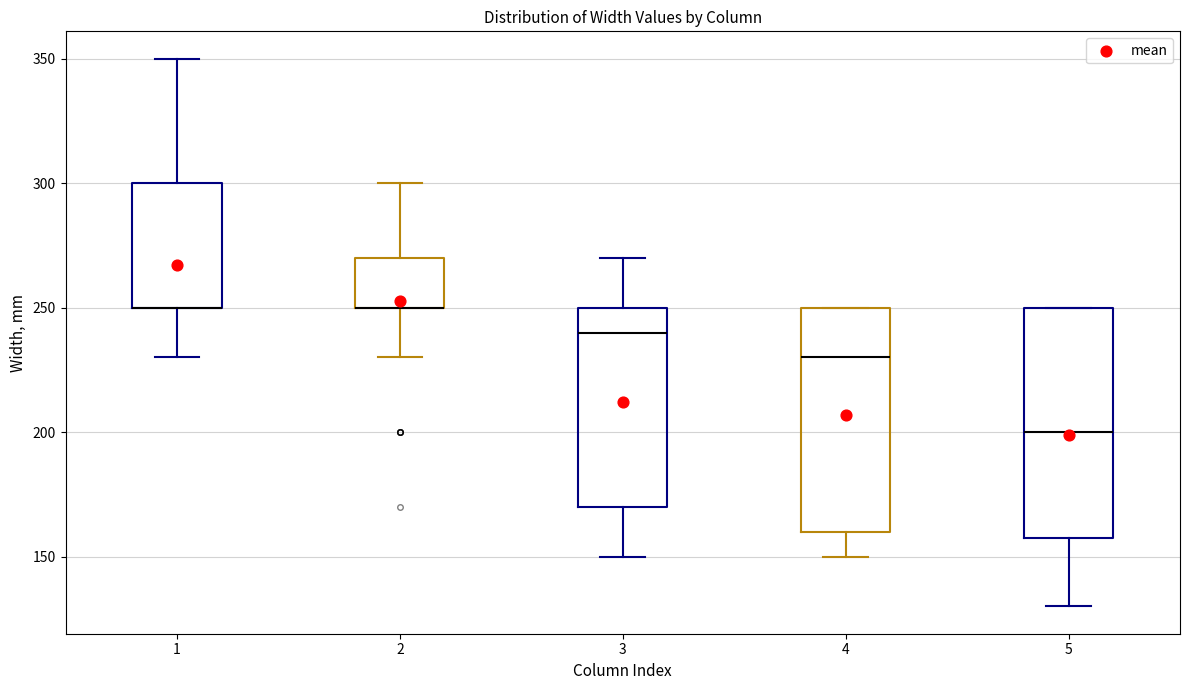

Reading left to right, transcribe this box plot: for each box, give where its median line is, the range the box spans, and where its two whiskers end, as read against the y-axis. The values are not printed on the chart, so give them approximately, as read against the axis.

1: median 250 (drawn on the box's lower edge), box 250 to 300, whiskers 230 to 350
2: median 250 (drawn on the box's lower edge), box 250 to 270, whiskers 230 to 300
3: median 240, box 170 to 250, whiskers 150 to 270
4: median 230, box 160 to 250, whiskers 150 to 250
5: median 200, box 160 to 250, whiskers 130 to 250